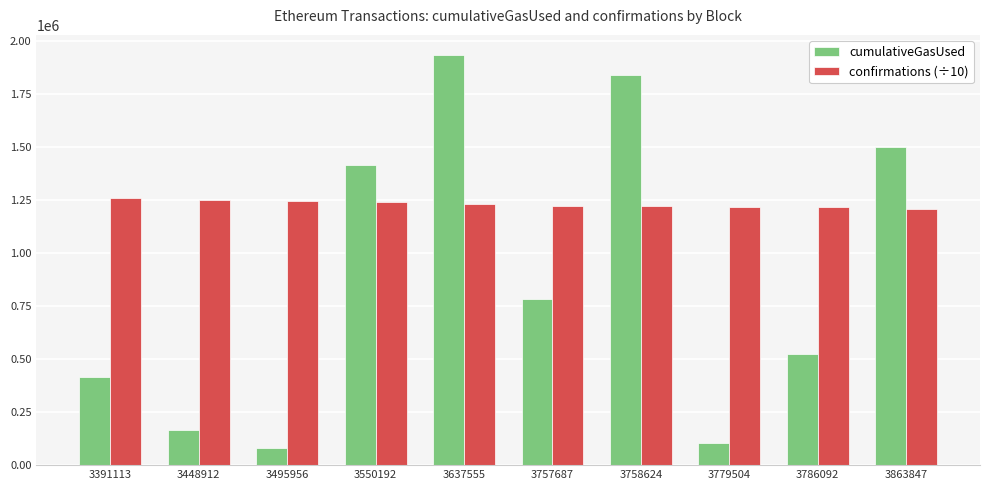

Count the number of data series in this chart.

2